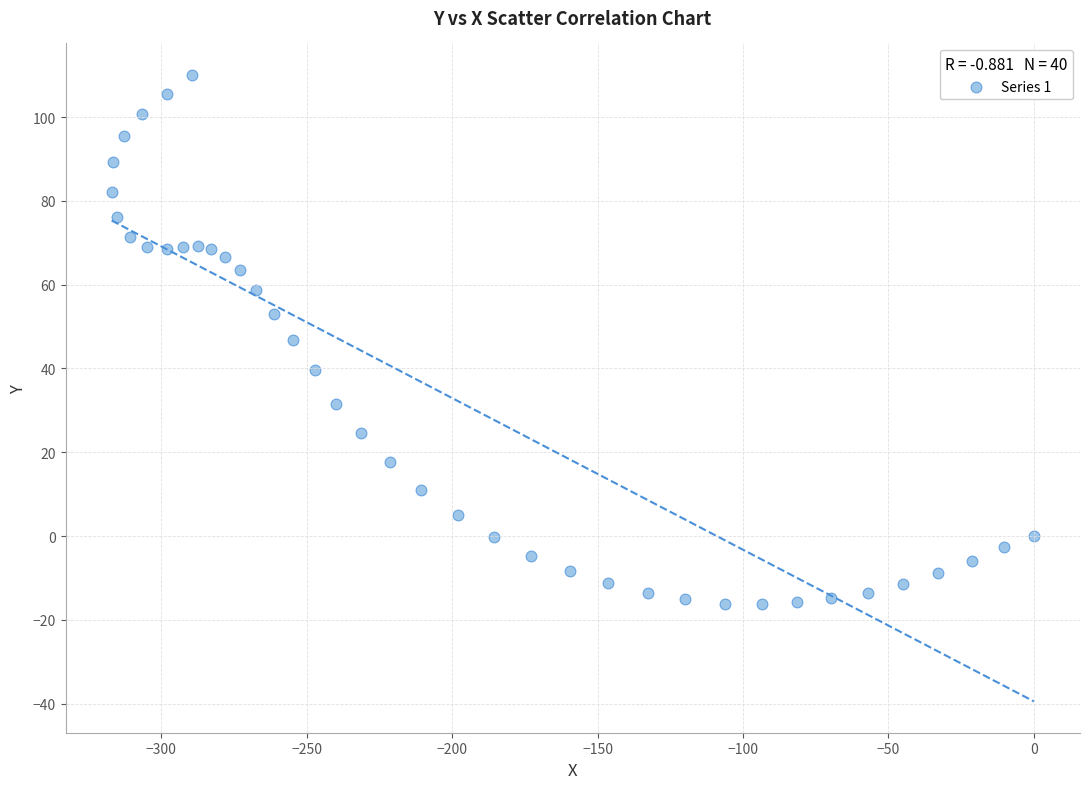

What is the range of Y values (max minus min)?

126.3